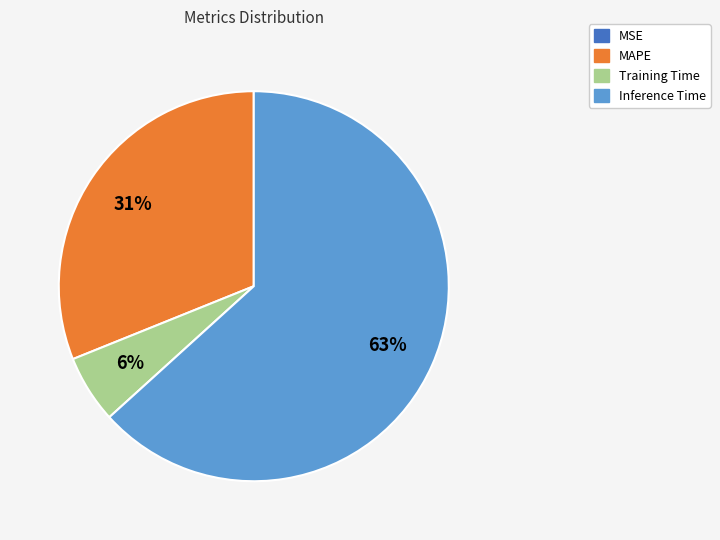

To the nearest percent, what is the average slice percentage?

25%